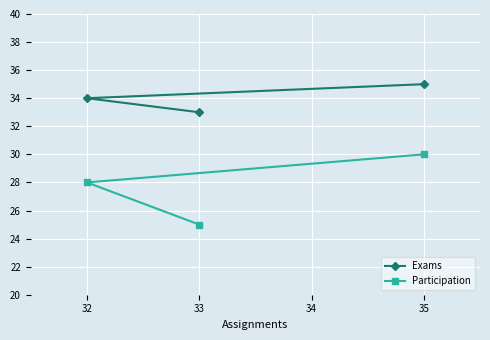

What is the minimum value for Exams?

33